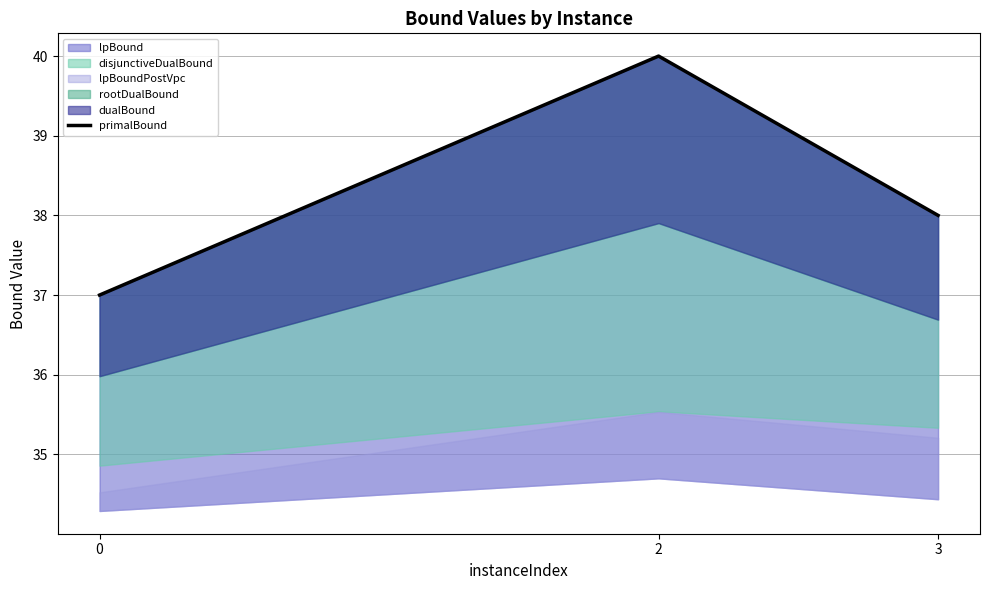

Rank the categories by value from highest to lowest.

2, 3, 0